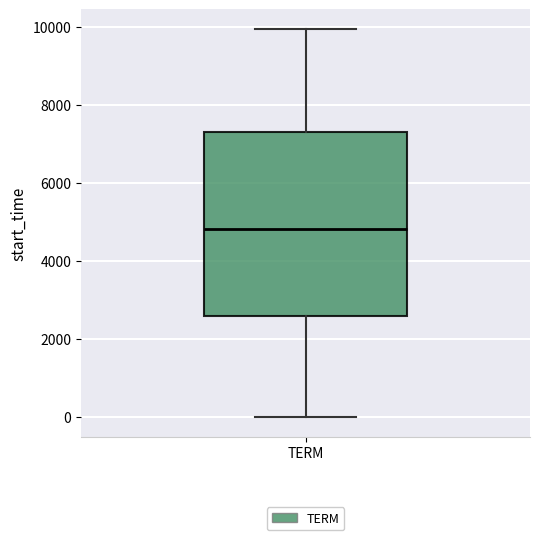

Where does the lower whisker of the box for TERM end on the y-axis? The values are not printed on the chart, so give them approximately, as read against the axis.

0